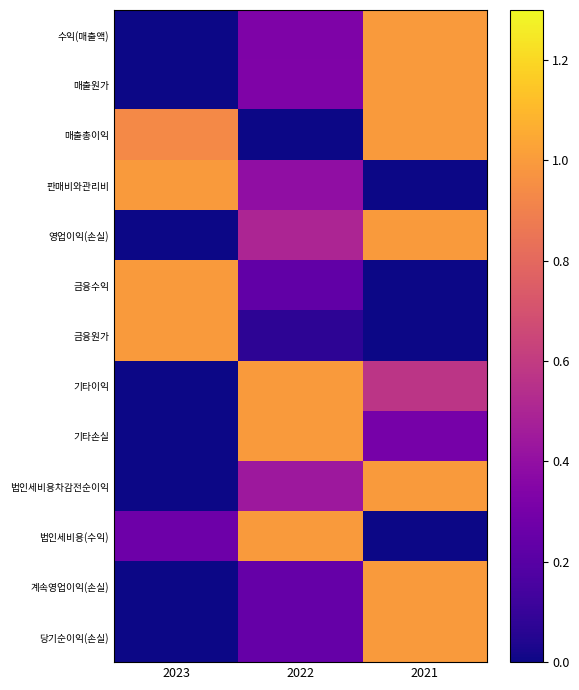

Reading right to left, extract all data points from this chart.

수익(매출액): 2021=1.0	2022=0.3	2023=0.0
매출원가: 2021=1.0	2022=0.3	2023=0.0
매출총이익: 2021=1.0	2022=0.0	2023=0.9
판매비와관리비: 2021=0.0	2022=0.4	2023=1.0
영업이익(손실): 2021=1.0	2022=0.5	2023=0.0
금융수익: 2021=0.0	2022=0.2	2023=1.0
금융원가: 2021=0.0	2022=0.1	2023=1.0
기타이익: 2021=0.6	2022=1.0	2023=0.0
기타손실: 2021=0.3	2022=1.0	2023=0.0
법인세비용차감전순이익: 2021=1.0	2022=0.4	2023=0.0
법인세비용(수익): 2021=0.0	2022=1.0	2023=0.3
계속영업이익(손실): 2021=1.0	2022=0.2	2023=0.0
당기순이익(손실): 2021=1.0	2022=0.2	2023=0.0